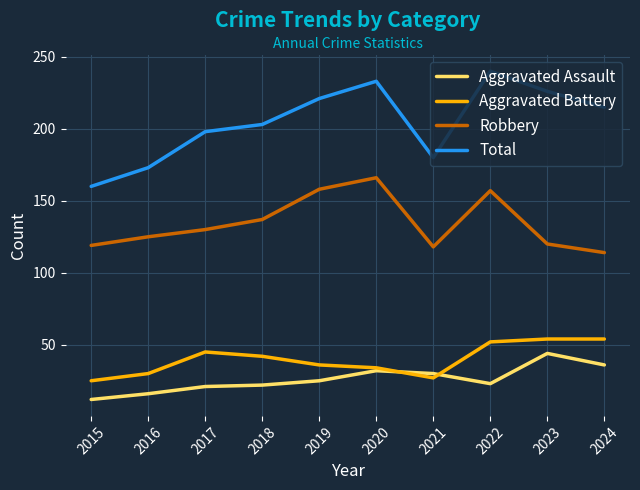

Between 2019 and 2024, which series saw the biggest shift?

Robbery